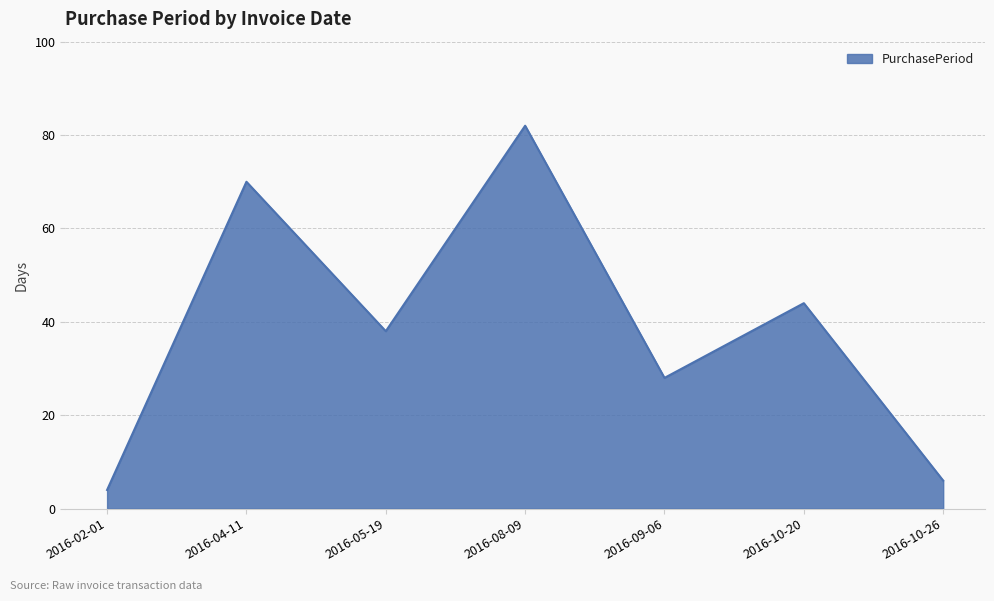

What position from the right is 2016-09-06?

3